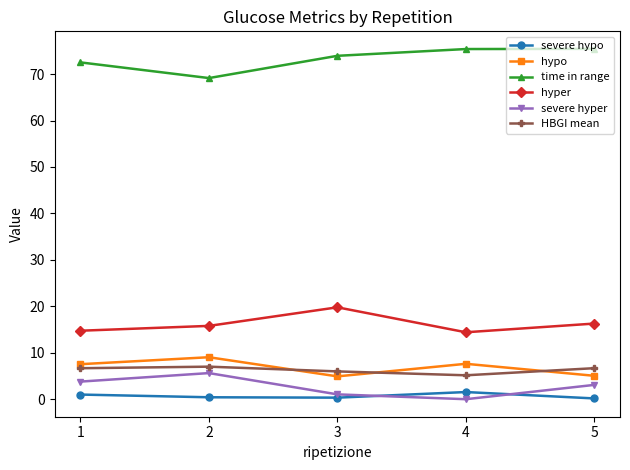

Is the value of severe hyper at 5 greater than the value of time in range at 4?

No